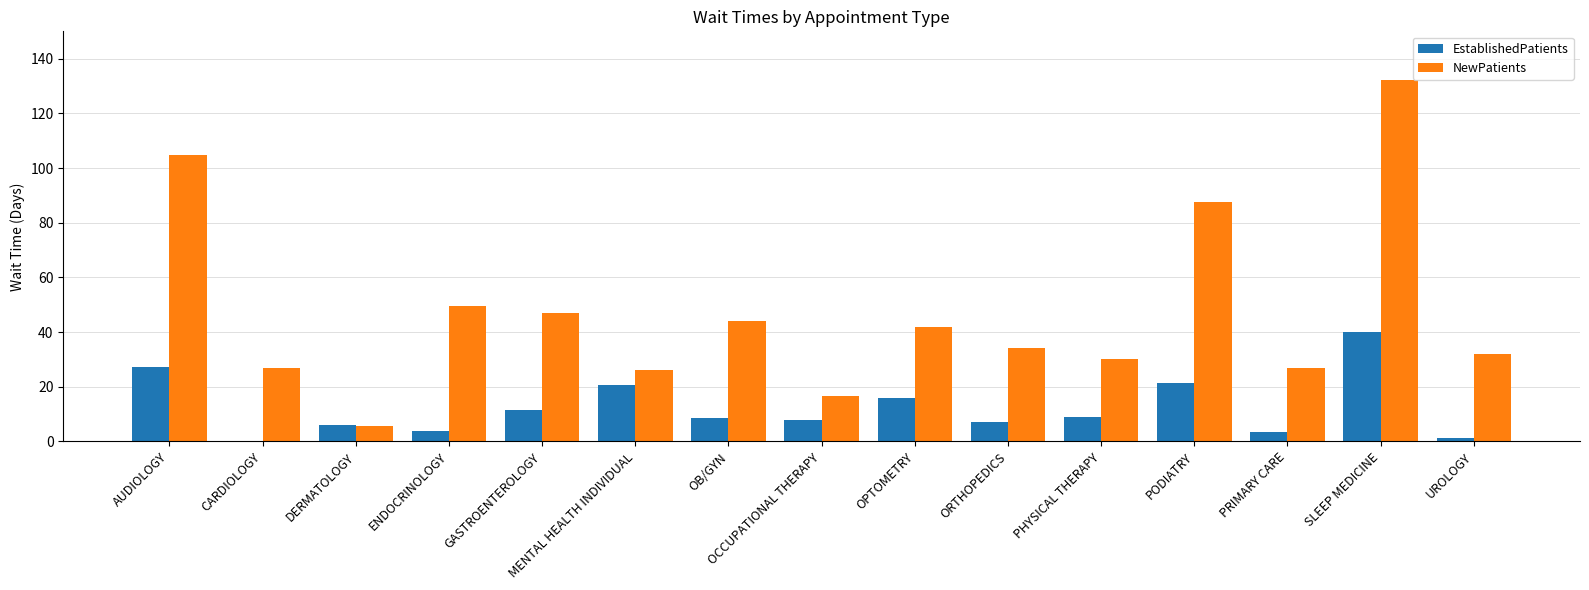

How many groups of bars are there?

15